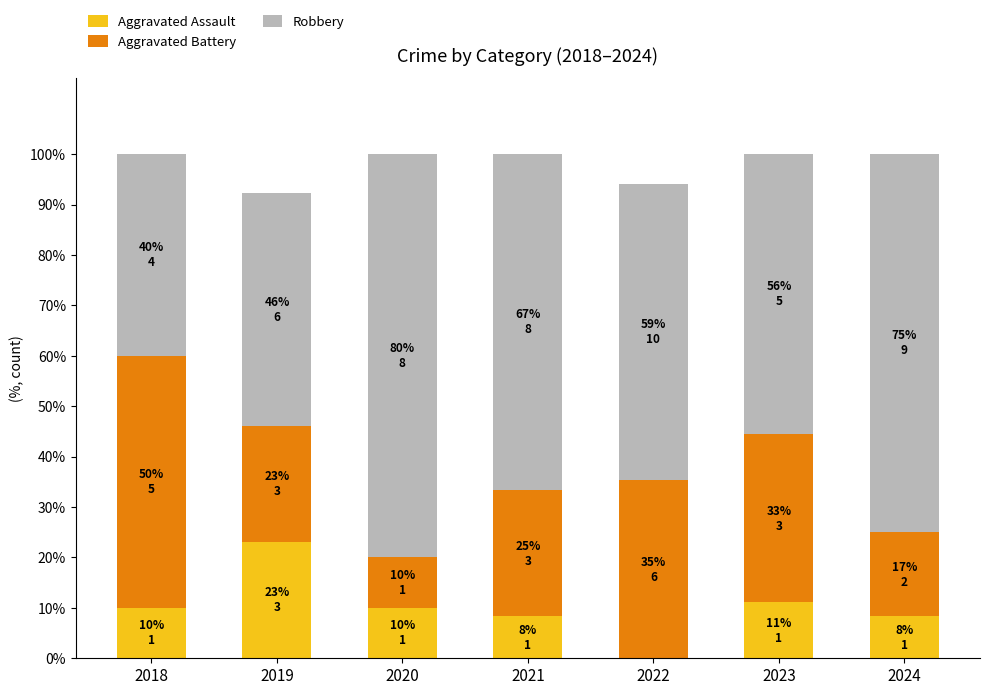

Is it true that Aggravated Assault equals 12.2 at 2024?

False